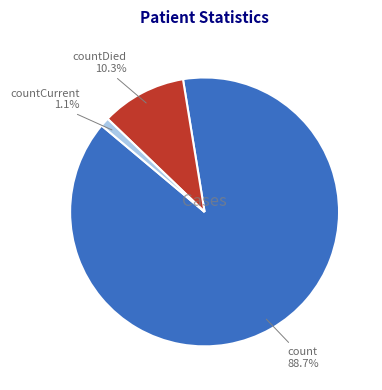

What percentage do count and countCurrent together represent?

89.7%